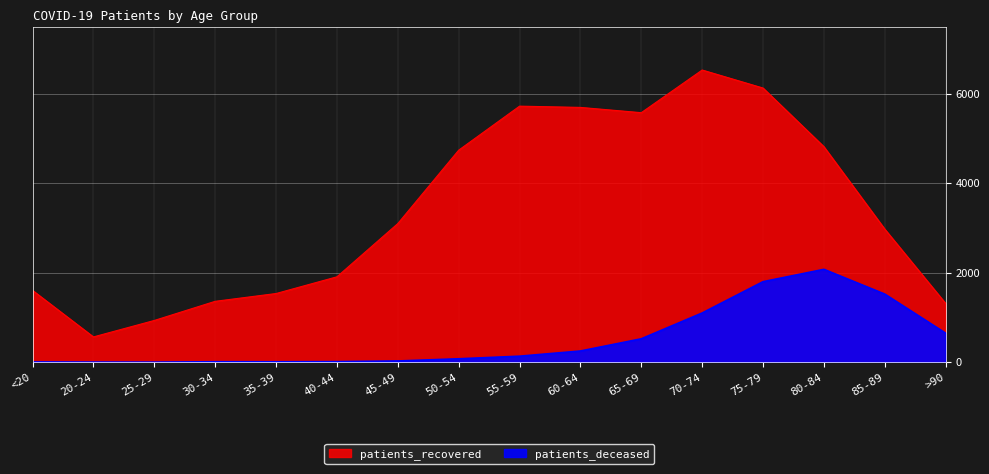

What is the label of the 6th point from the right?

65-69